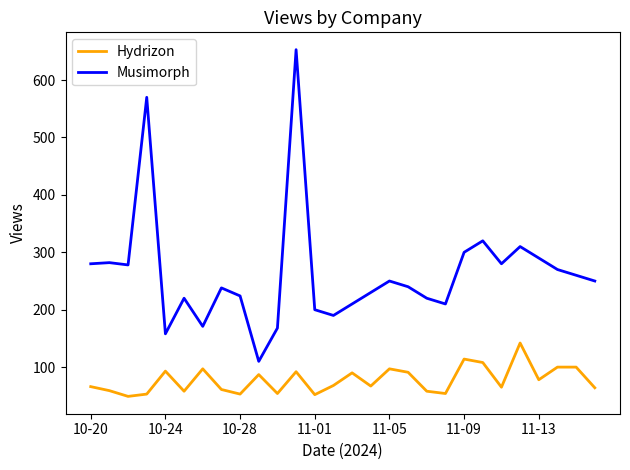

What is the difference between the maximum and minimum values in the Hydrizon series?

93